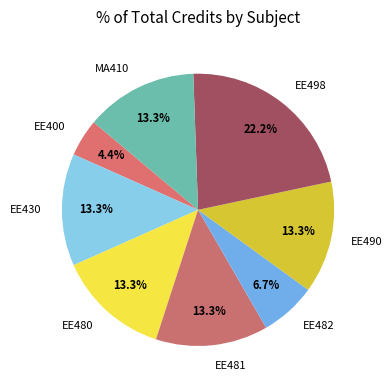

Is there any slice that represents more than half of the pie?

No